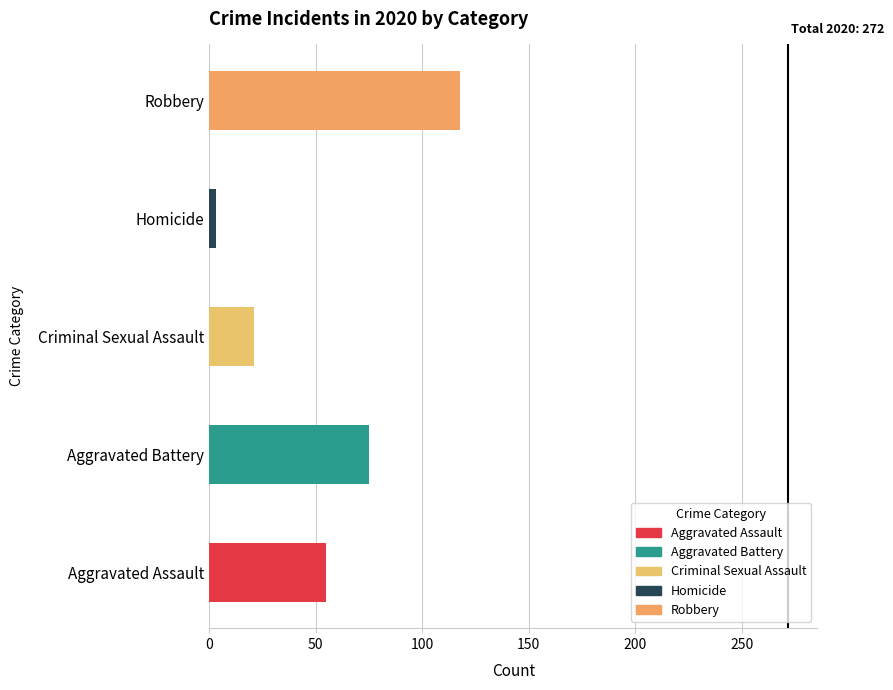

Between Aggravated Assault and Robbery, which is larger?

Robbery